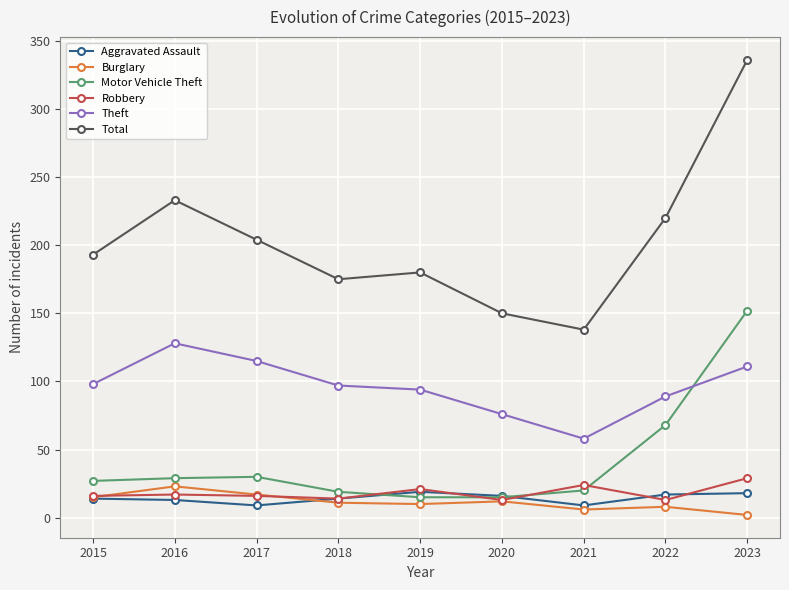

What is the sum of the Theft values at 2019 and 2023?

205